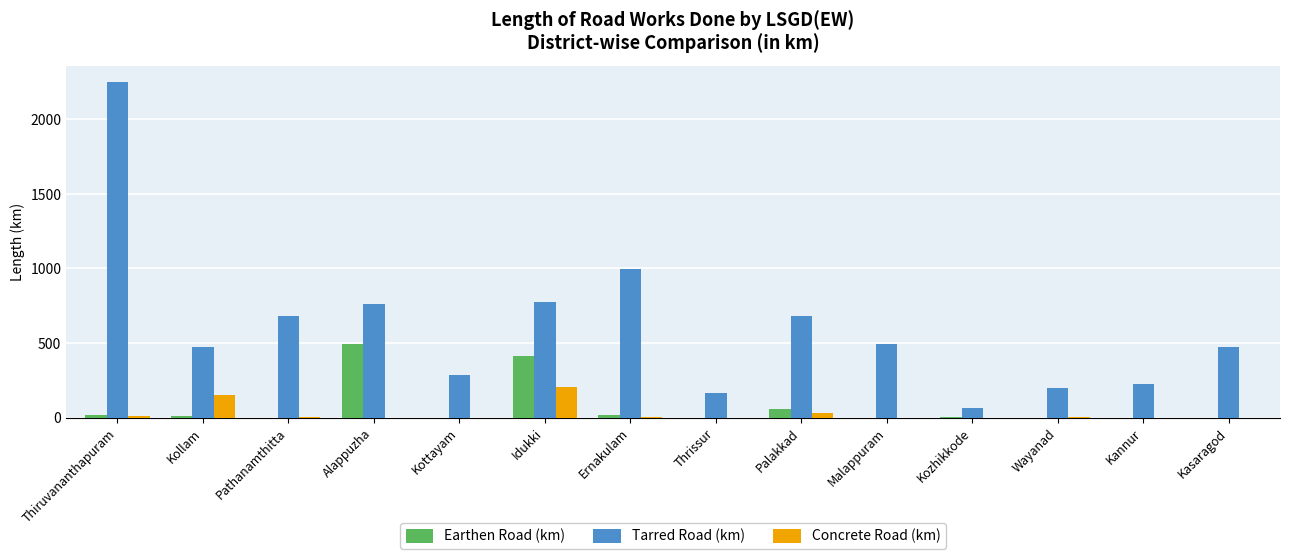

True or false: Tarred Road (km) has a value of 163.5 at Thrissur.

True